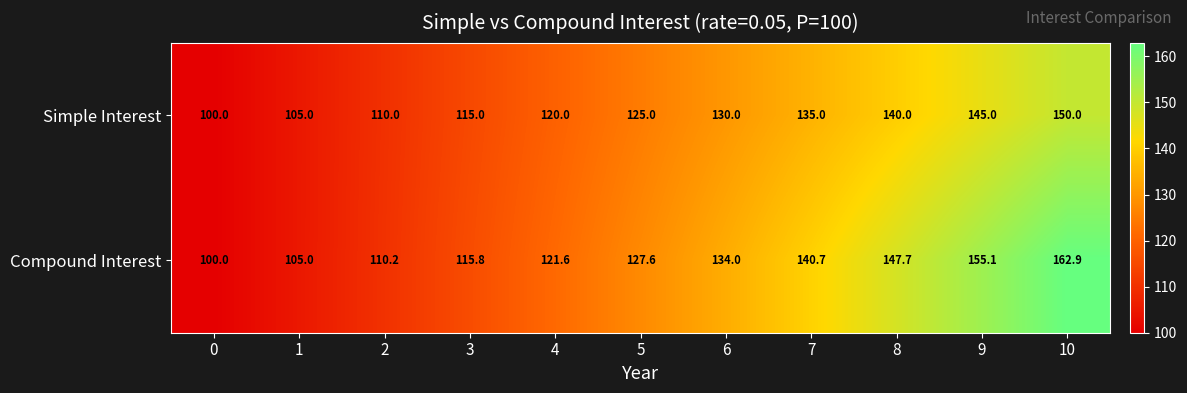

At which label does Compound Interest first exceed 127?

5